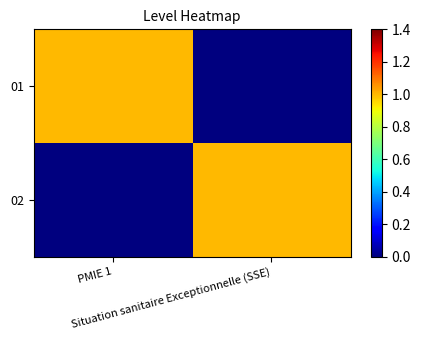

At how many categories does at least one series exceed 0?

2